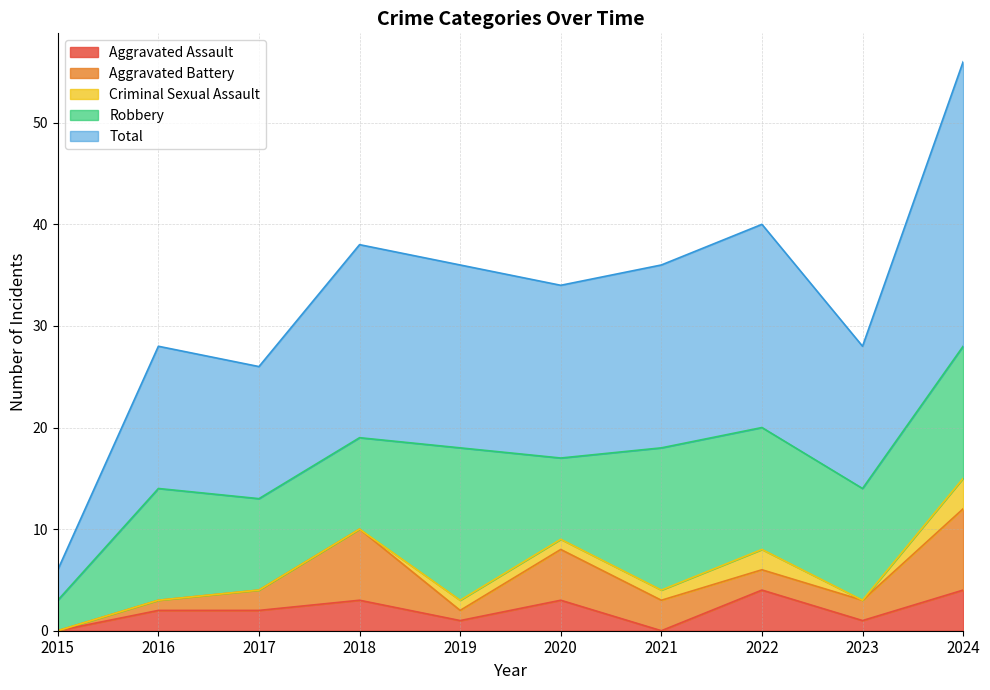

The value of Aggravated Battery at 2020 is 5. True or false?

True